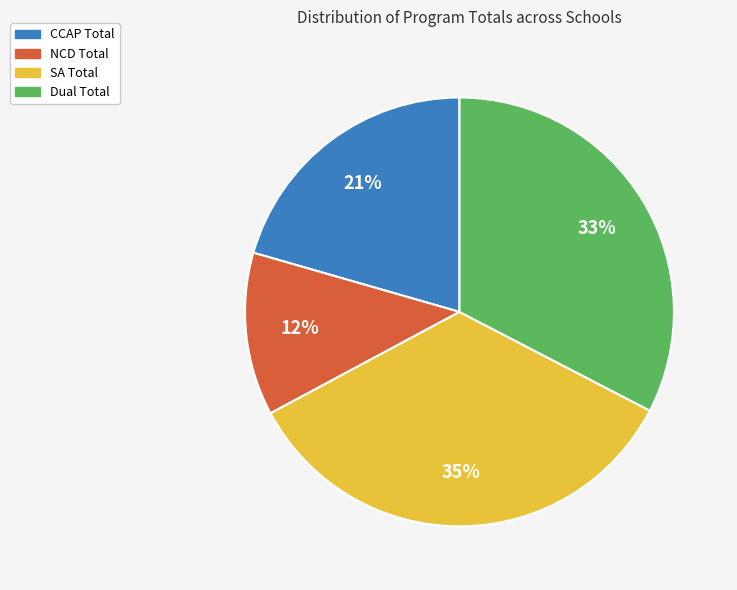

To the nearest percent, what is the average slice percentage?

25%